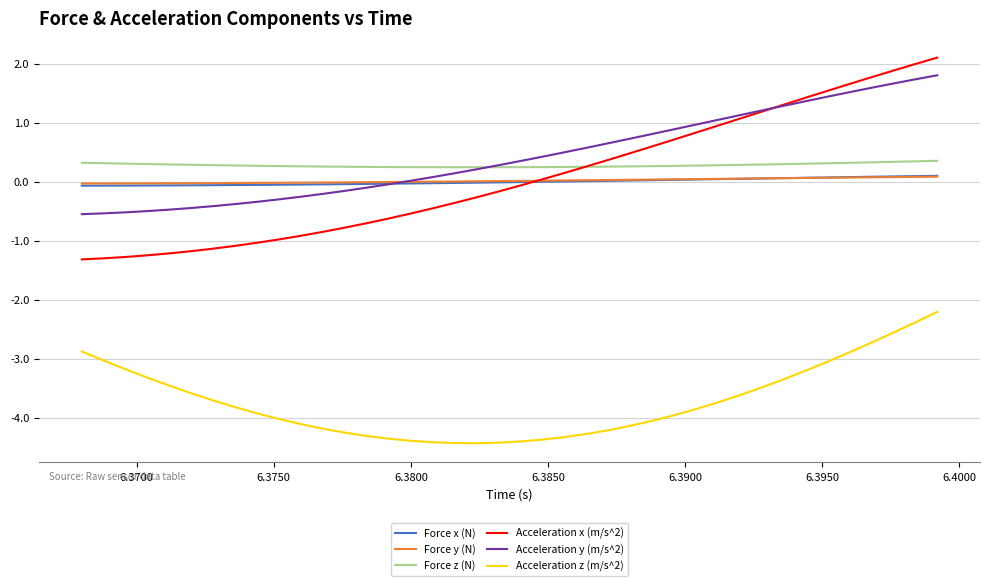

Which series has the widest spread of values?

Acceleration x (m/s^2)